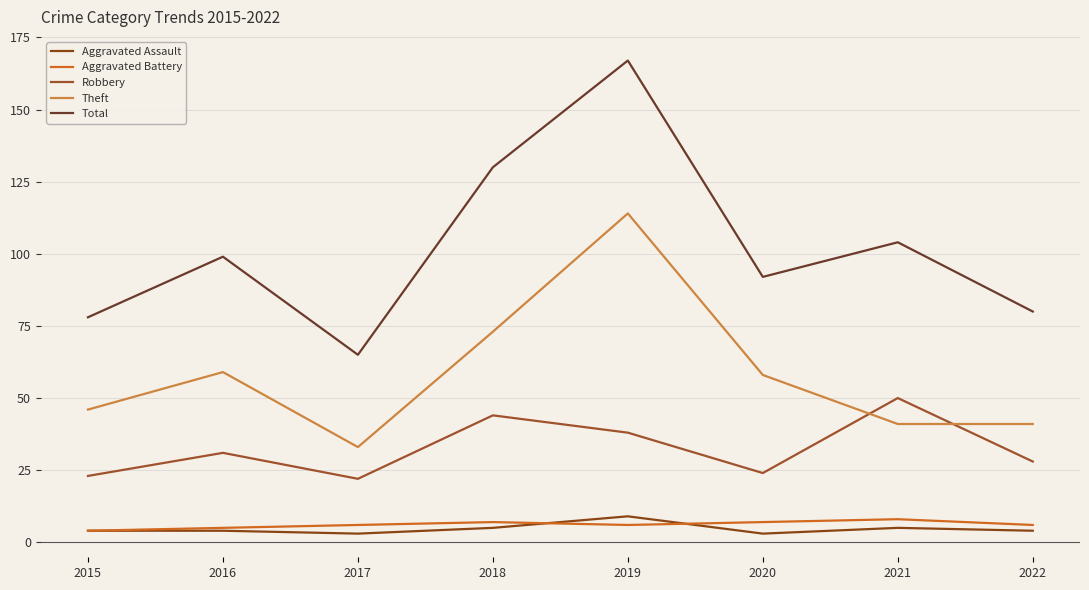

True or false: Theft and Aggravated Assault cross at least once.

False